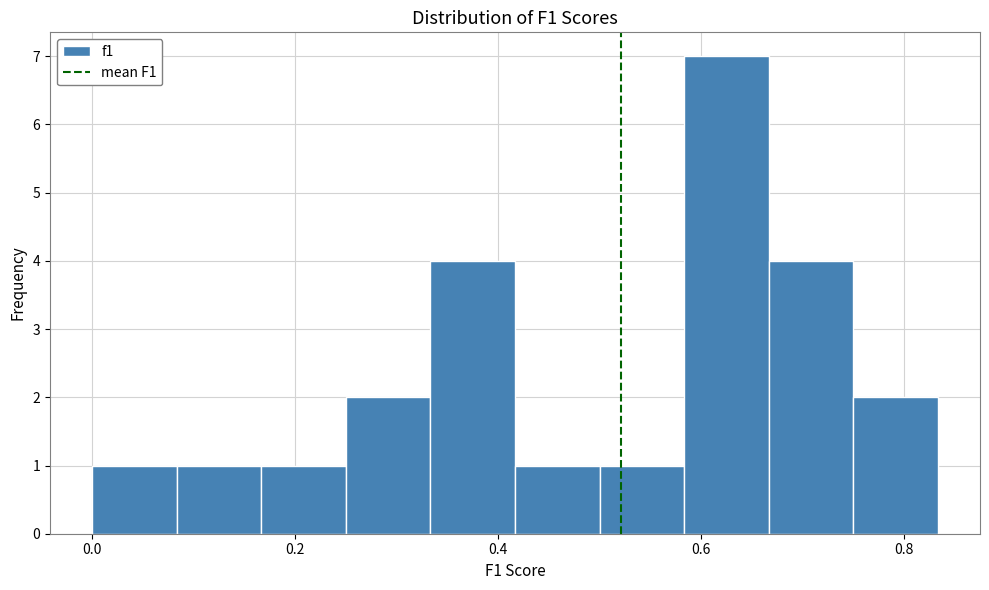

Reading left to right, list every bar in this chart as the range it spans on the x-axis followed by its height. Neither the bar edges nor the heights are printed on the chart, so give them approximately, as read against the axes.

0.00 to 0.08: 1
0.08 to 0.16: 1
0.16 to 0.26: 1
0.26 to 0.34: 2
0.34 to 0.42: 4
0.42 to 0.50: 1
0.50 to 0.58: 1
0.58 to 0.66: 7
0.66 to 0.76: 4
0.76 to 0.84: 2